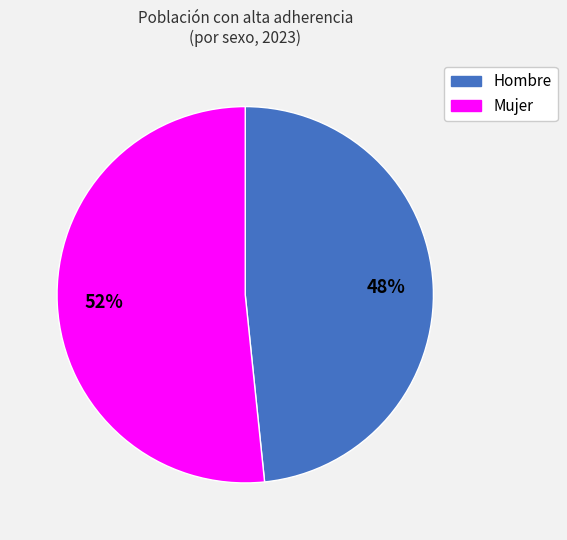

Is there a majority slice in this chart?

Yes